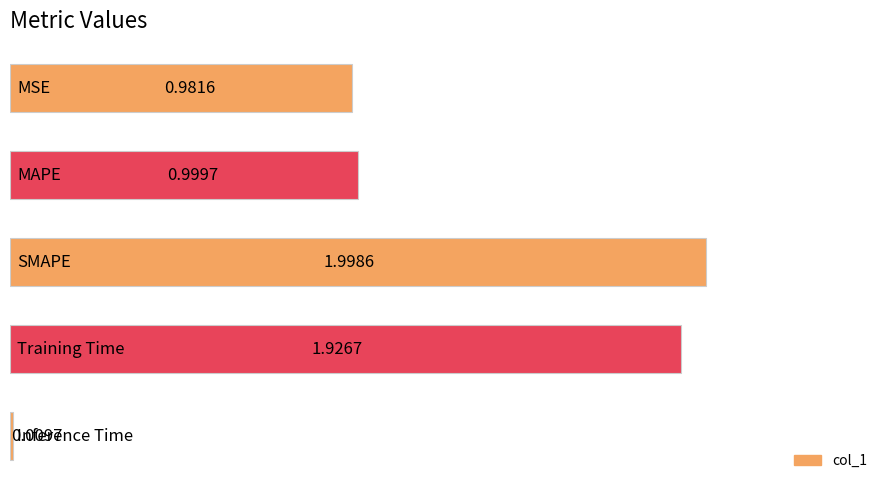

What is the average value?

1.2